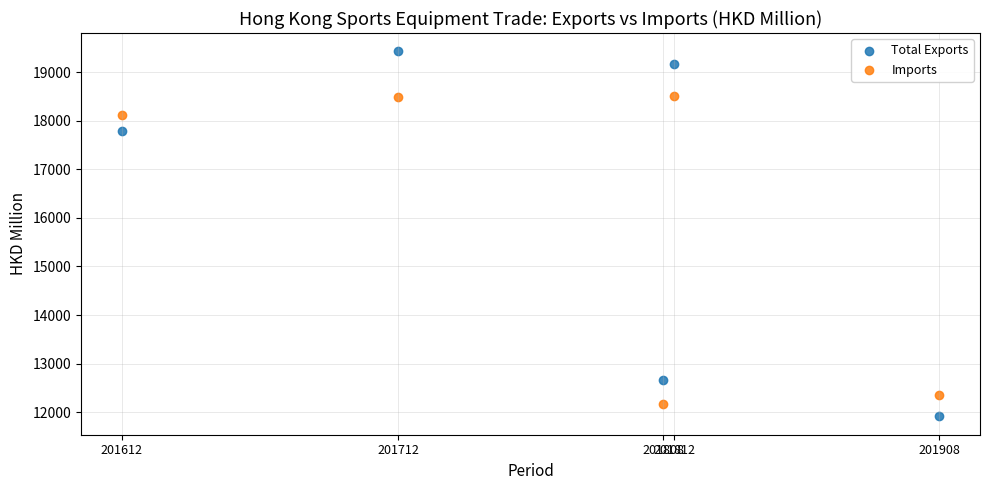

Which series contains the lowest Y value?

Total Exports